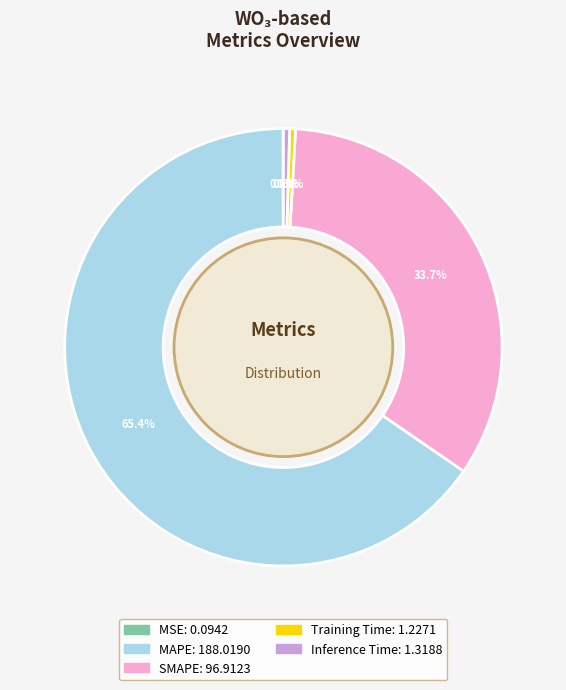

Does MAPE represent more than half of the total?

Yes